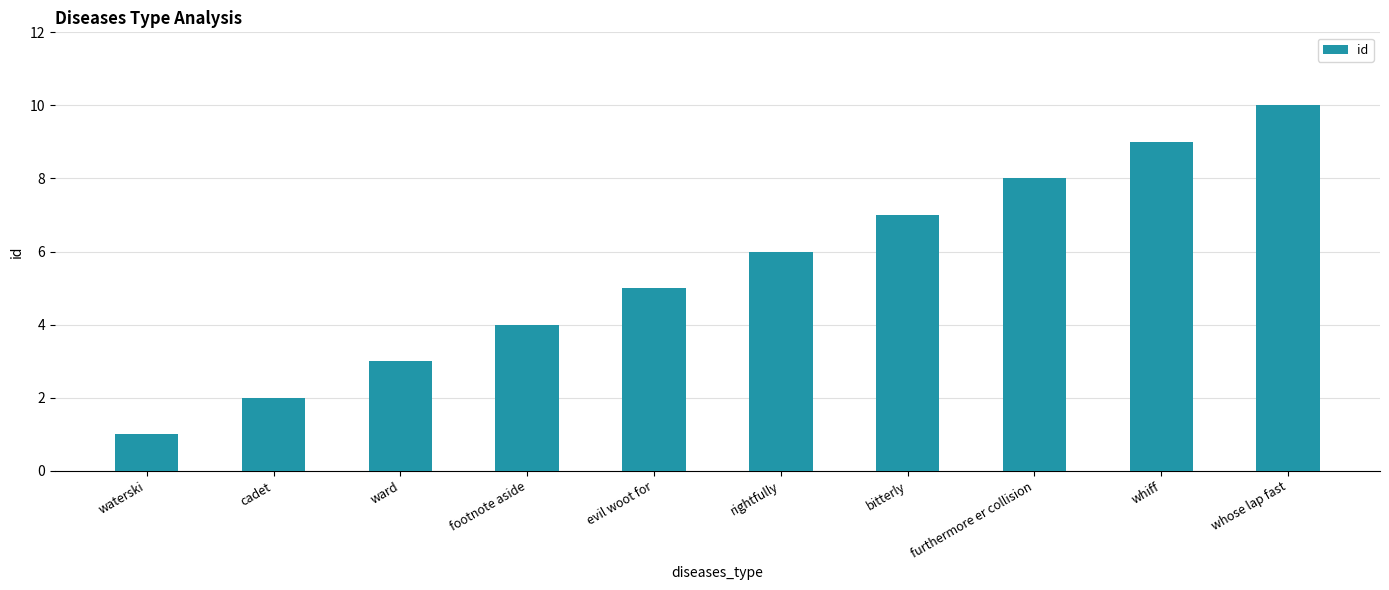

What value does the data have at furthermore er collision?

8